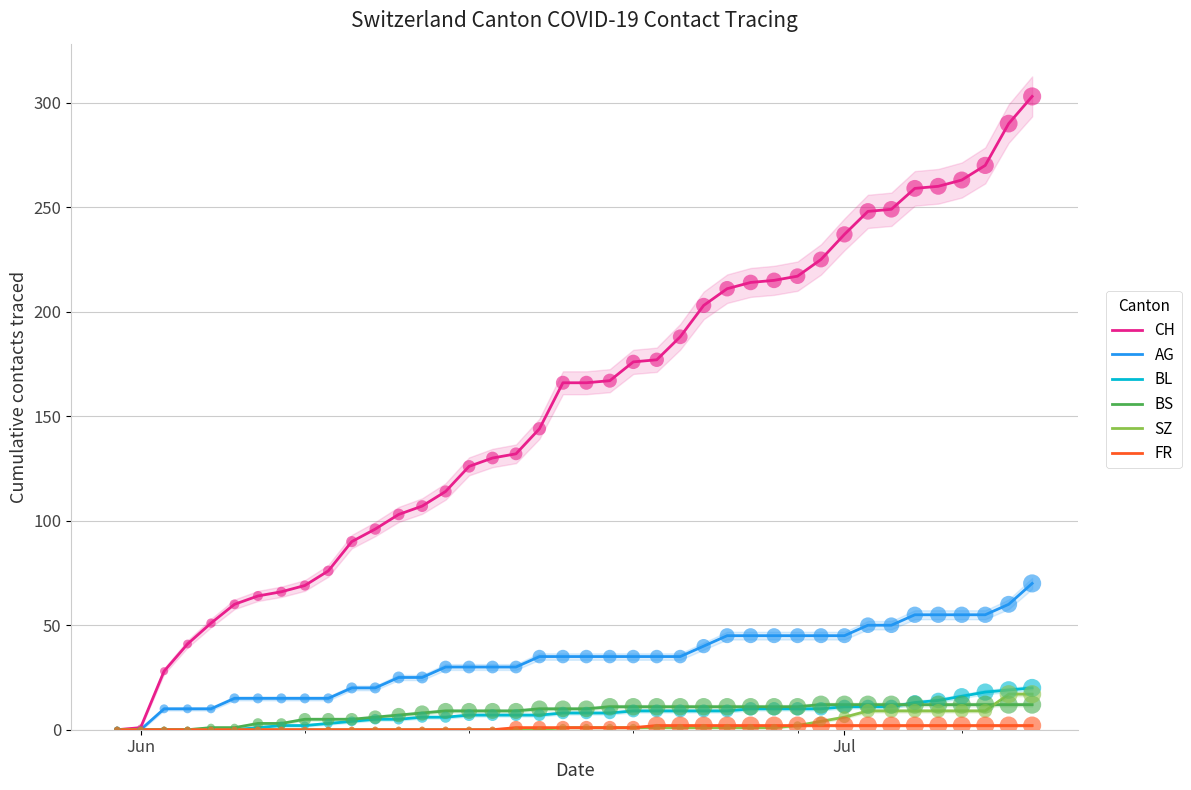

What is the maximum value for BL?

20